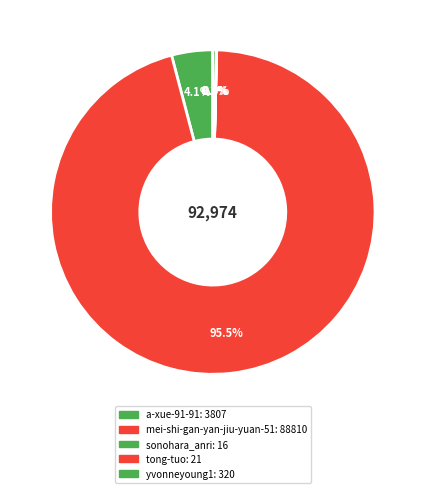

Which slice represents more than half of the pie?

mei-shi-gan-yan-jiu-yuan-51